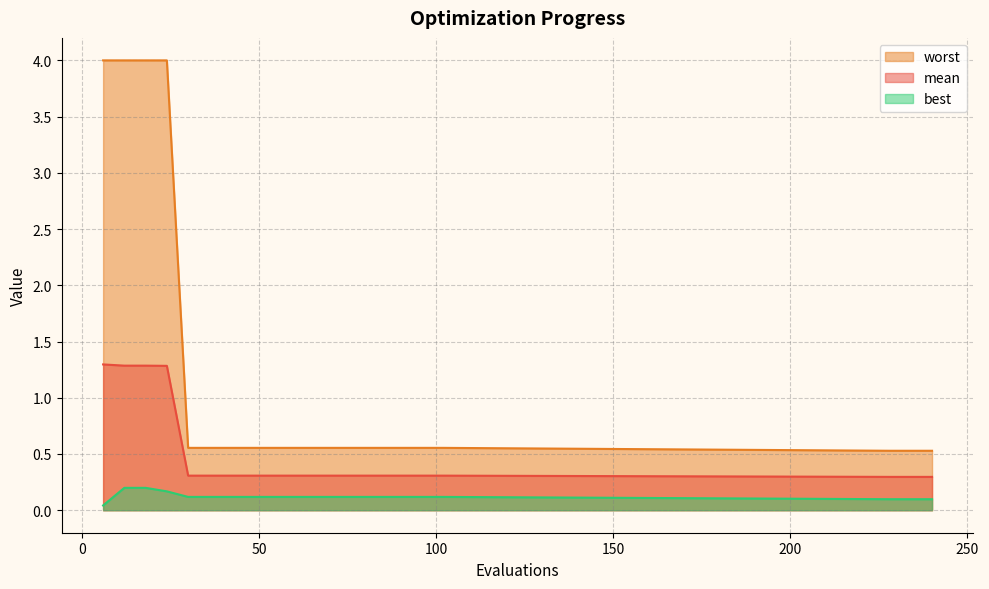

Reading left to right, transcribe all the data shown in this chart.

mean: 6=1.3	12=1.3	18=1.3	24=1.3	30=0.3	36=0.3	42=0.3	48=0.3	54=0.3	60=0.3	66=0.3	72=0.3	78=0.3	84=0.3	90=0.3	96=0.3	102=0.3	228=0.3	234=0.3	240=0.3
best: 6=0.0	12=0.2	18=0.2	24=0.2	30=0.1	36=0.1	42=0.1	48=0.1	54=0.1	60=0.1	66=0.1	72=0.1	78=0.1	84=0.1	90=0.1	96=0.1	102=0.1	228=0.1	234=0.1	240=0.1
worst: 6=4.0	12=4.0	18=4.0	24=4.0	30=0.6	36=0.6	42=0.6	48=0.6	54=0.6	60=0.6	66=0.6	72=0.6	78=0.6	84=0.6	90=0.6	96=0.6	102=0.6	228=0.5	234=0.5	240=0.5